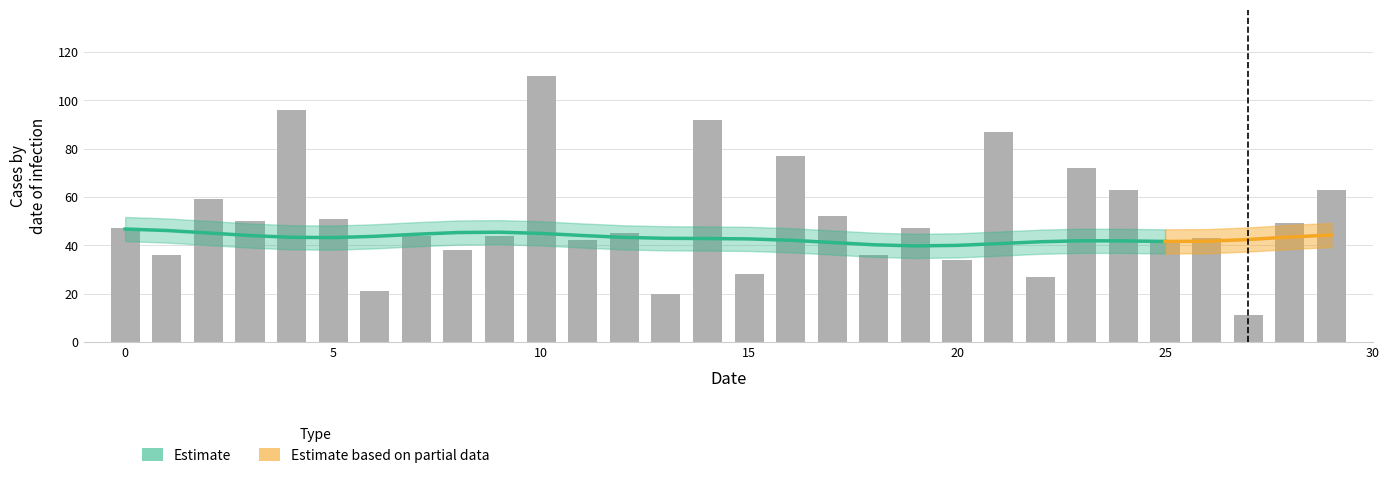

What is the maximum value shown in the chart?

110